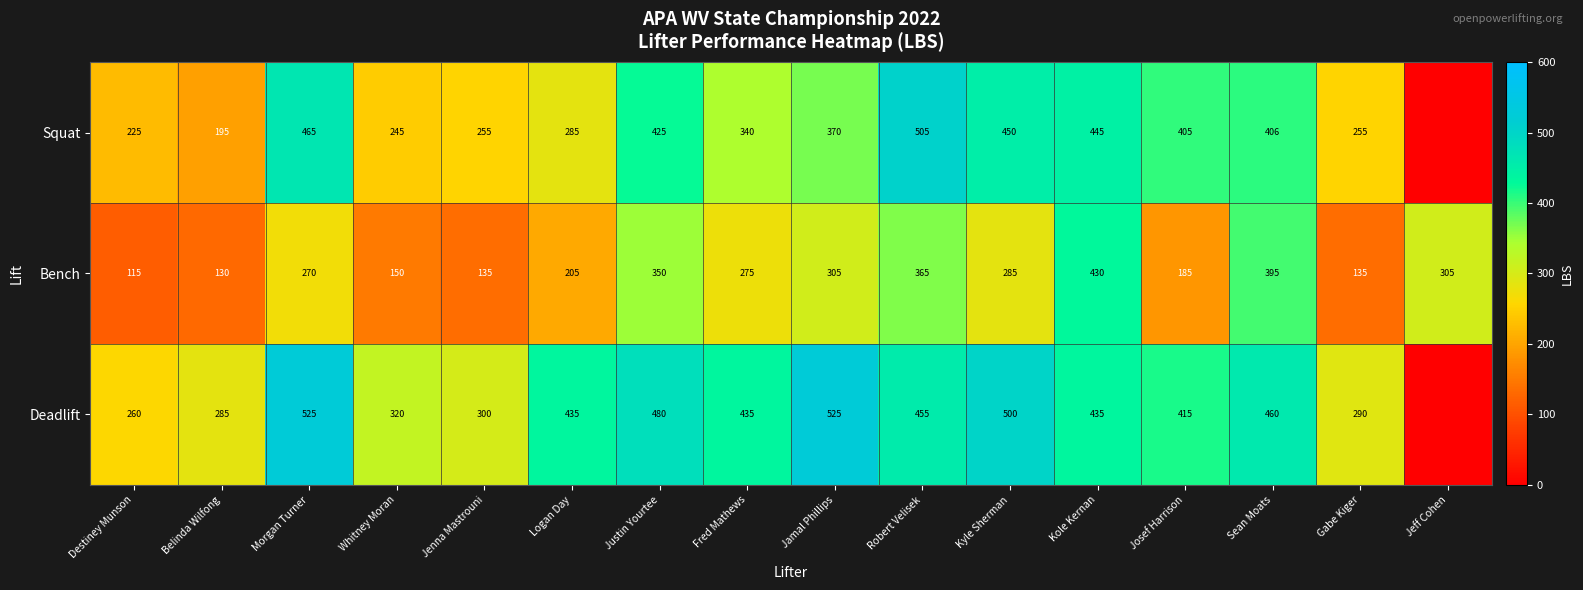

What is the difference between the highest and lowest values at Justin Yourtee?

130